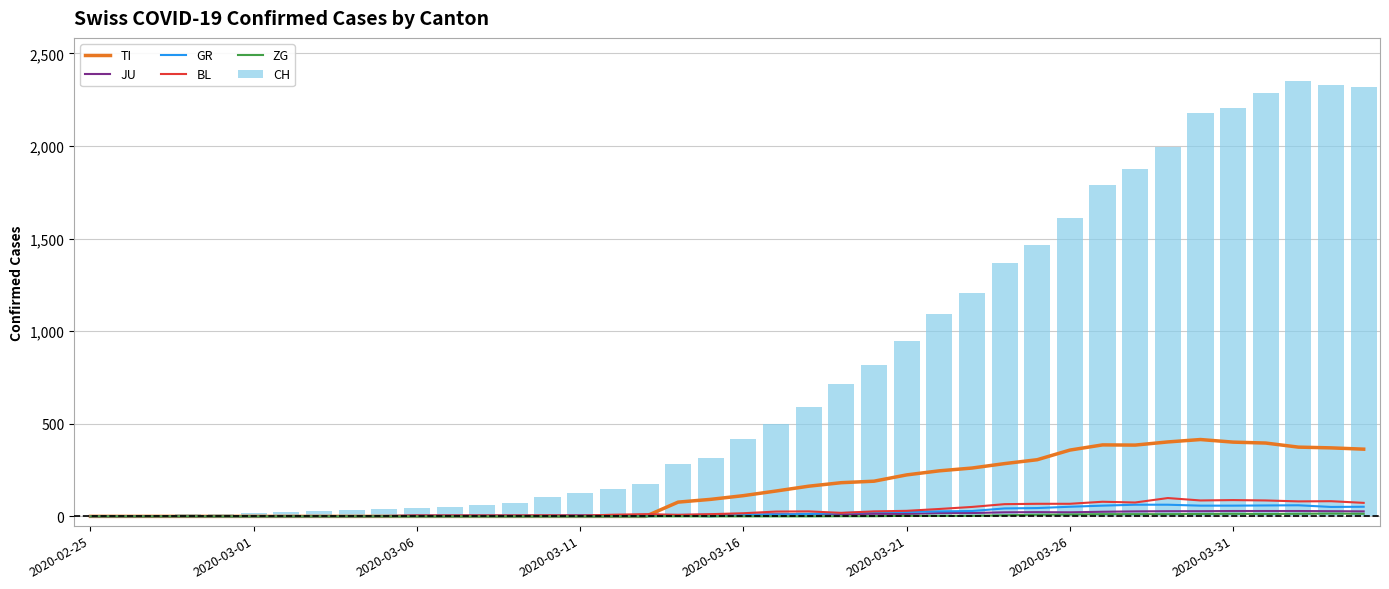

Which category has the lowest value in the BL series?

2020-02-25